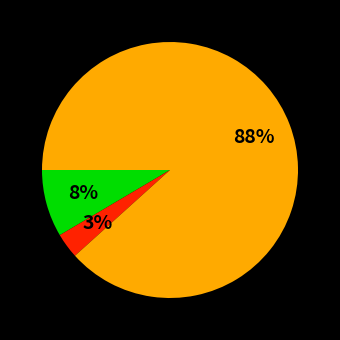

Does any single category account for the majority?

Yes